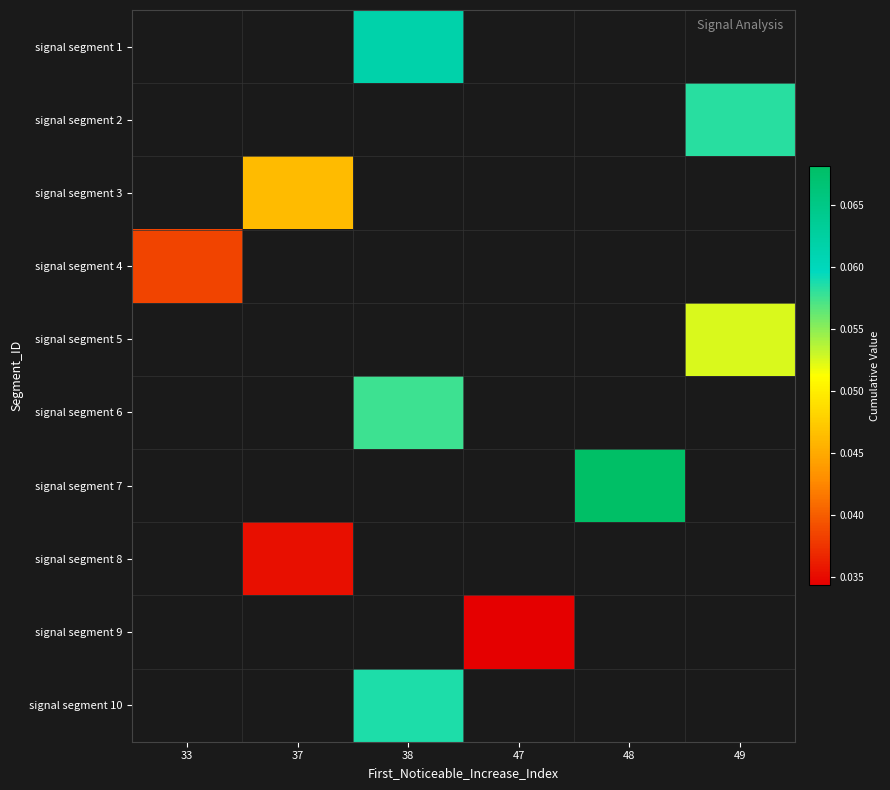

How many positive values does the signal segment 10 series have?

1